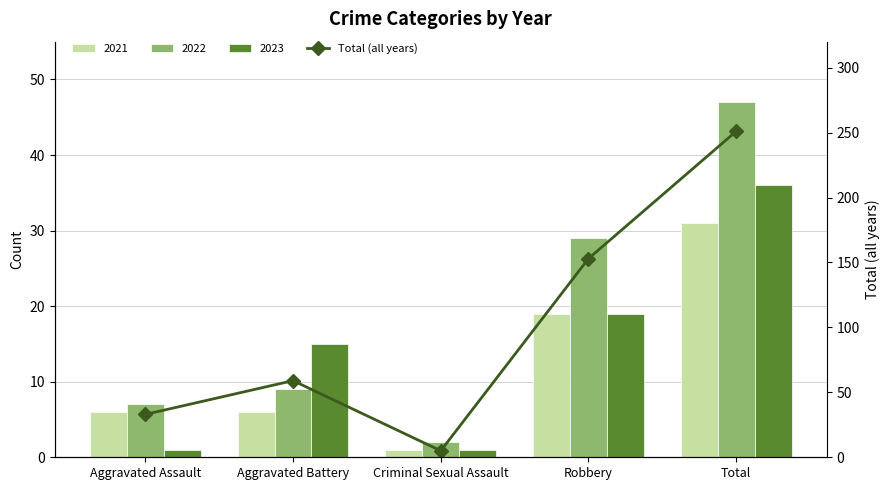

What is the difference between the maximum and minimum values?

246